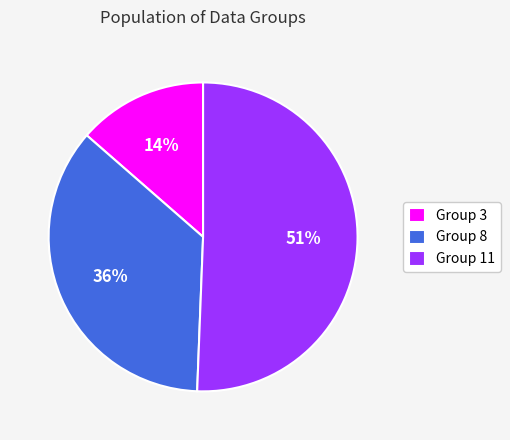

What percentage is the Group 3 slice, to the nearest percent?

14%